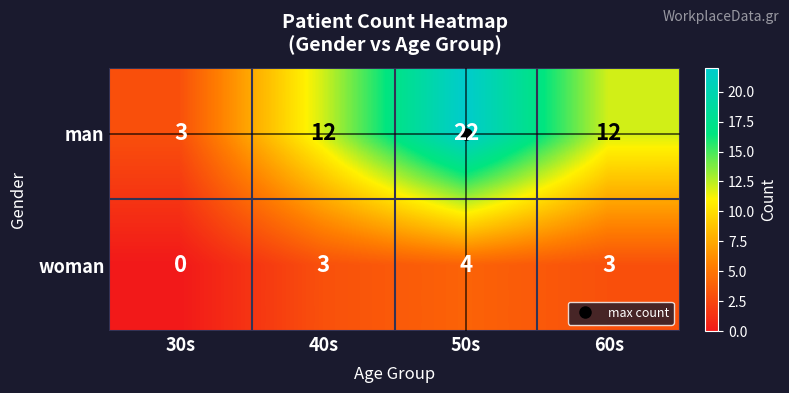

Which series changed the most between 30s and 40s?

man